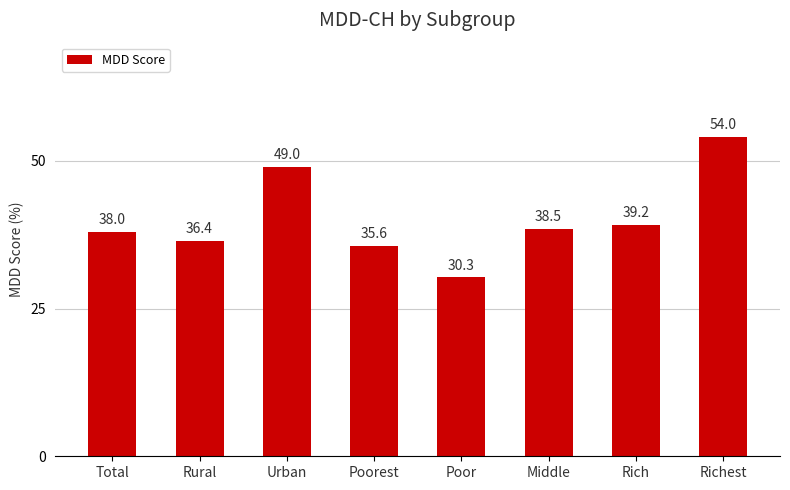

Which has a higher value, Poorest or Middle?

Middle